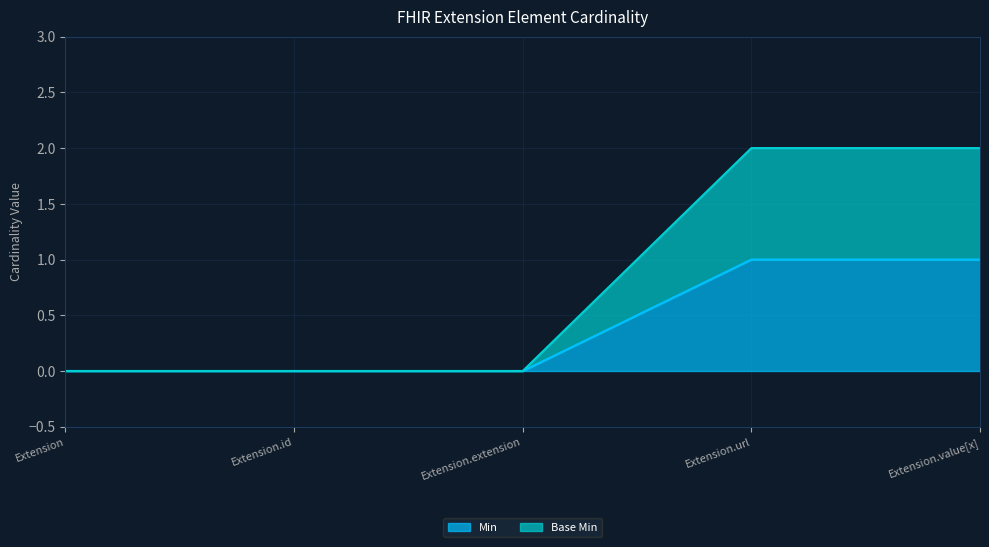

What is the difference between the Base Min values at Extension and Extension.value[x]?

2